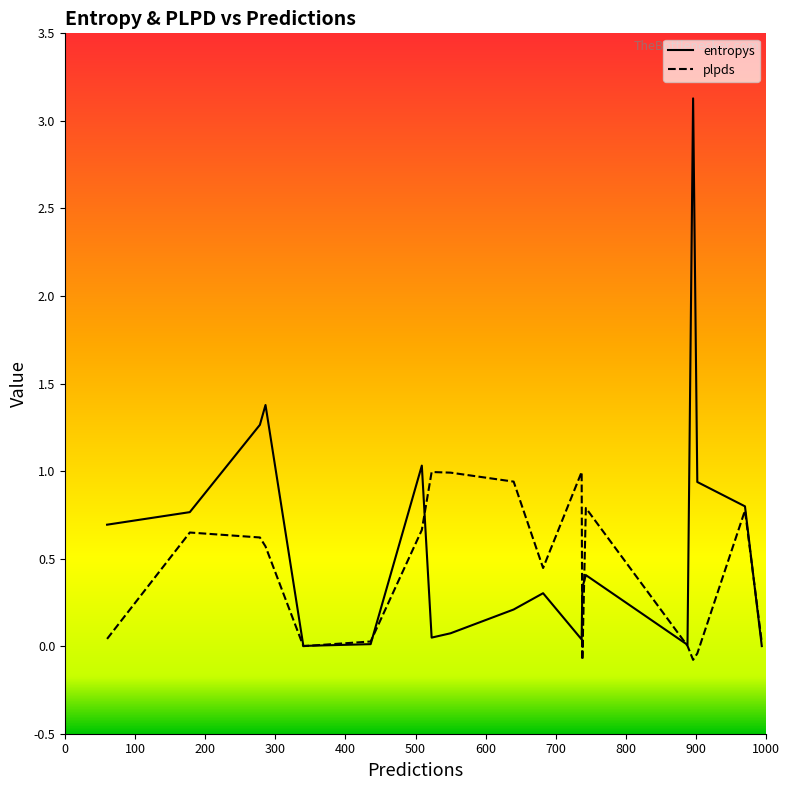

Which series has the largest total across all categories?

entropys